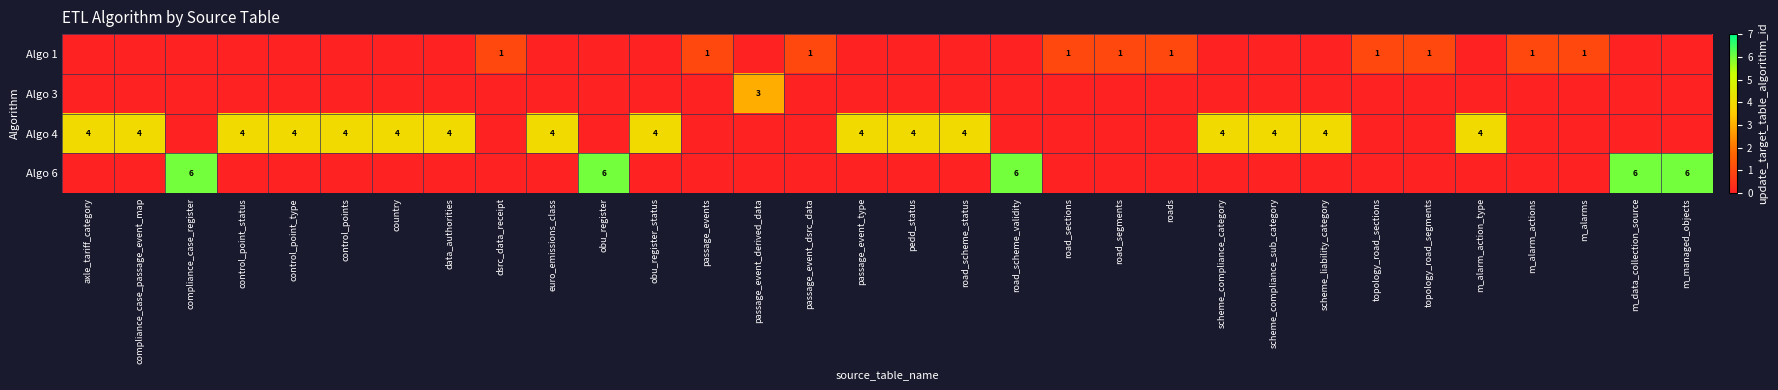

True or false: Algo 1 has a value of 1 at passage_event_dsrc_data.

True